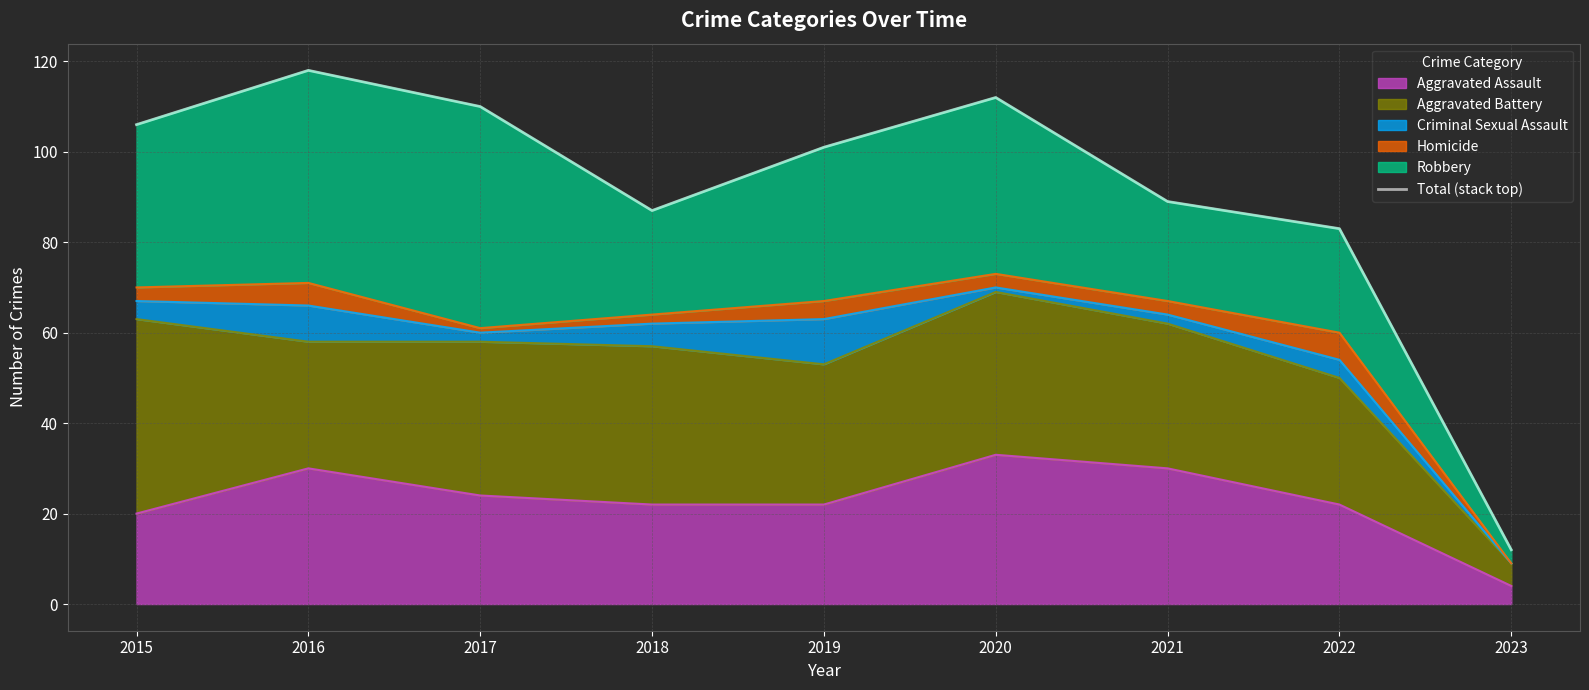

Which has a higher value, 2022 or 2016?

2016